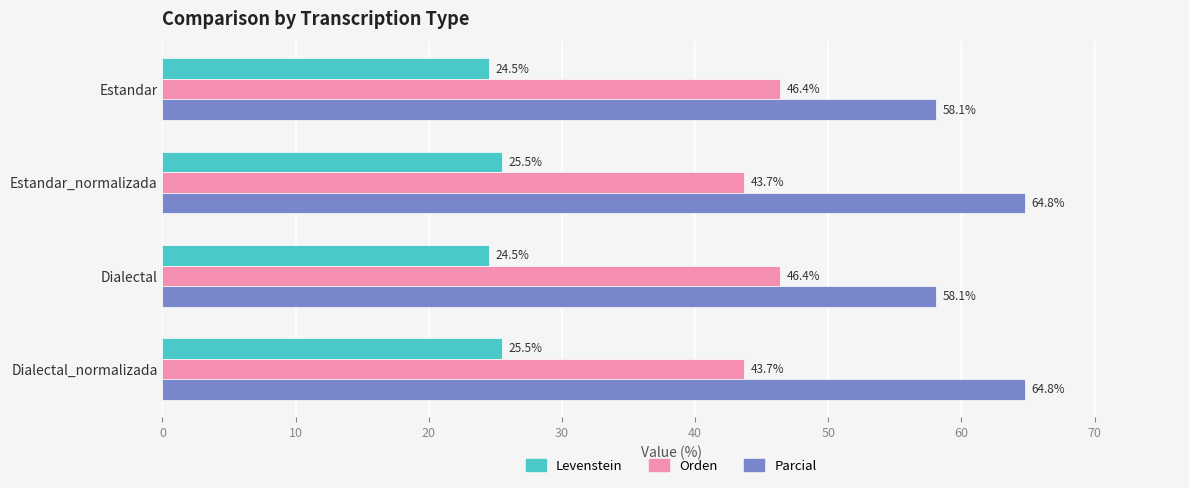

List the series in order of their peak value, lowest first.

Levenstein, Orden, Parcial